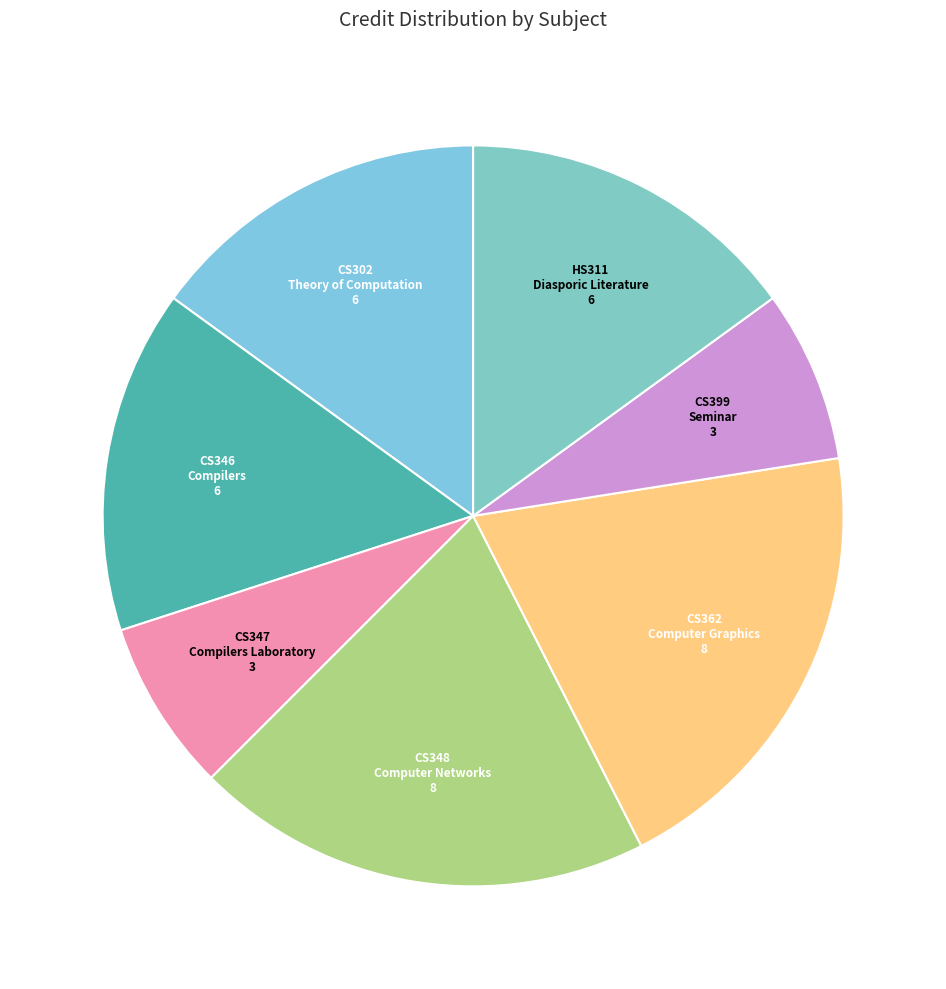

What is the largest slice in the pie chart?

CS348
Computer Networks